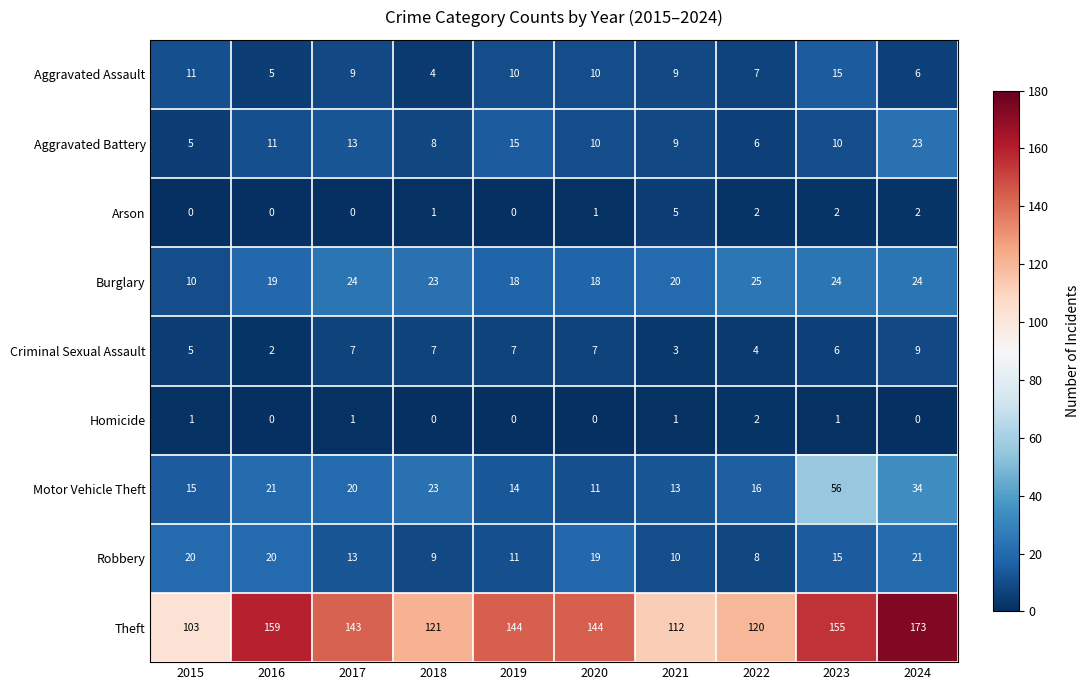

Which series has the largest total across all categories?

Theft